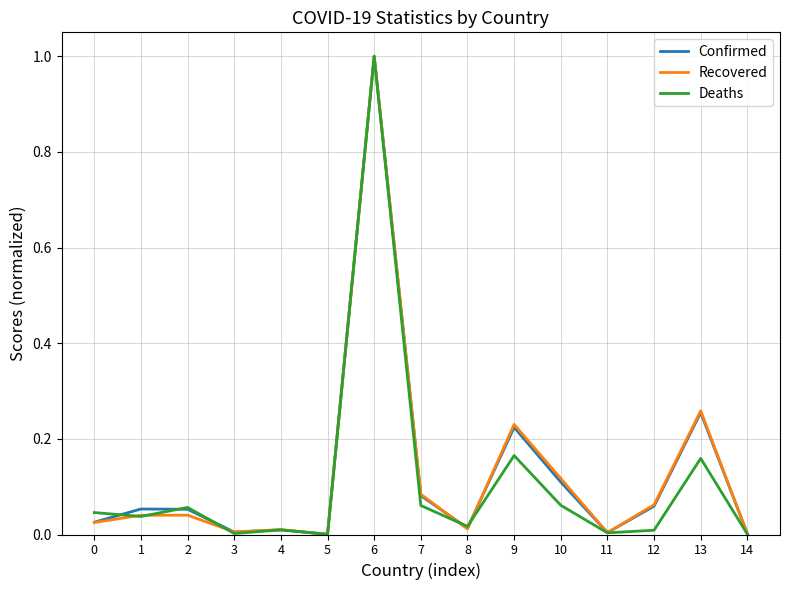

Which series changed the most between 4 and 12?

Recovered